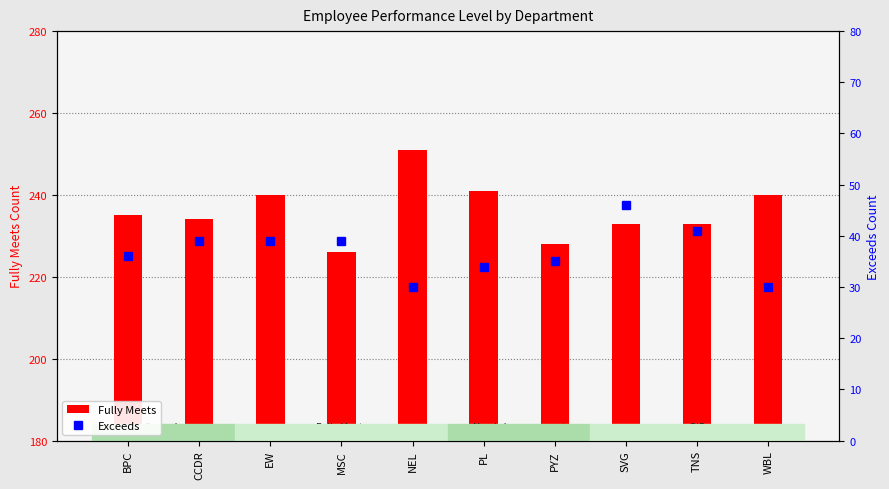

The Exceeds series shows 26 at MSC. True or false?

False